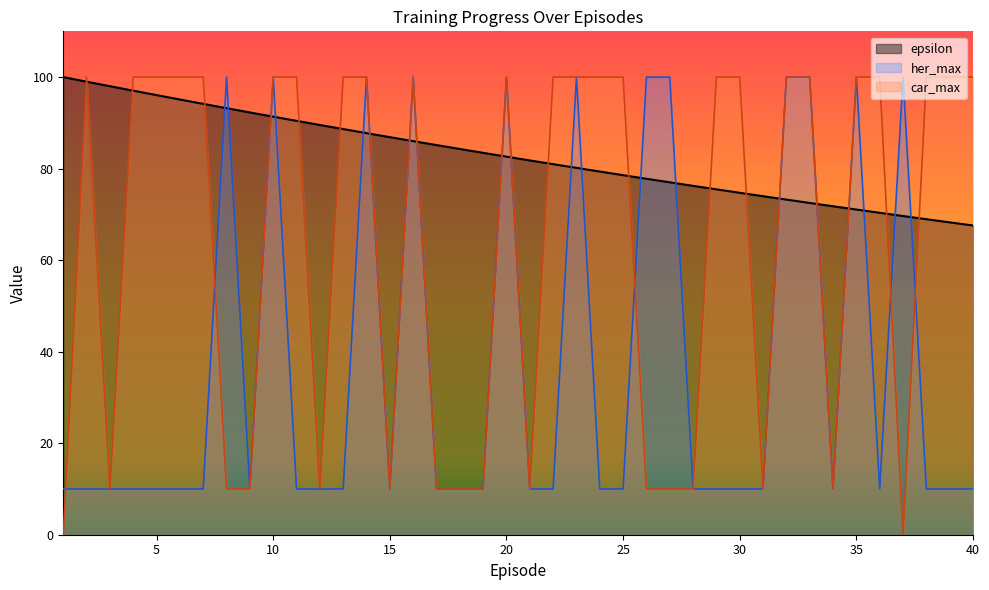

How many lines are shown in the chart?

3